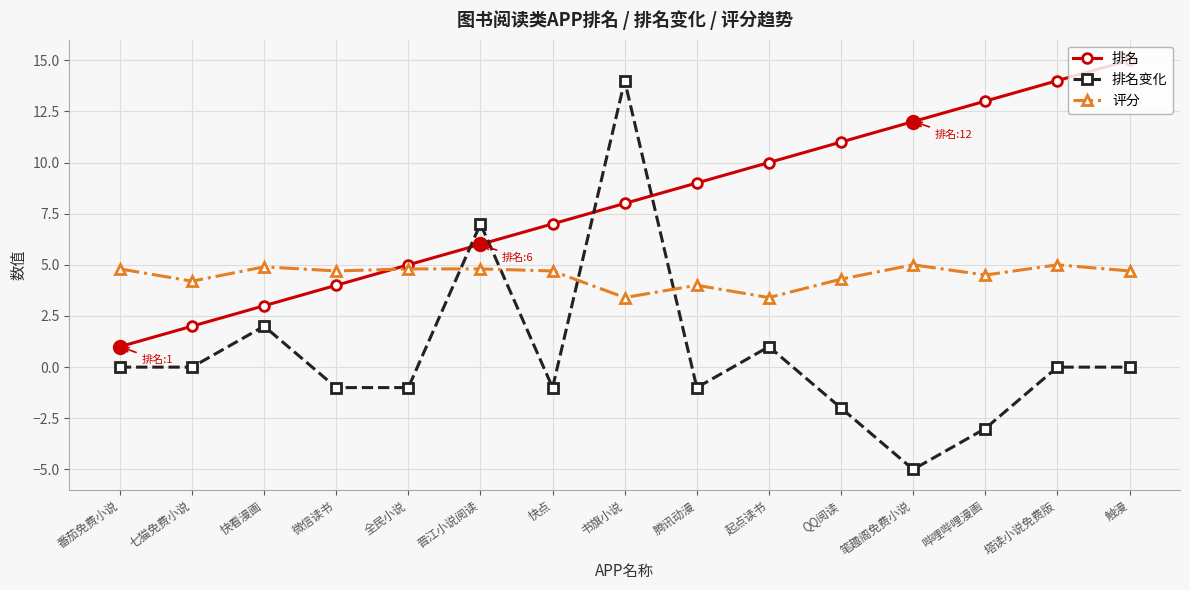

Which series has the widest spread of values?

排名变化